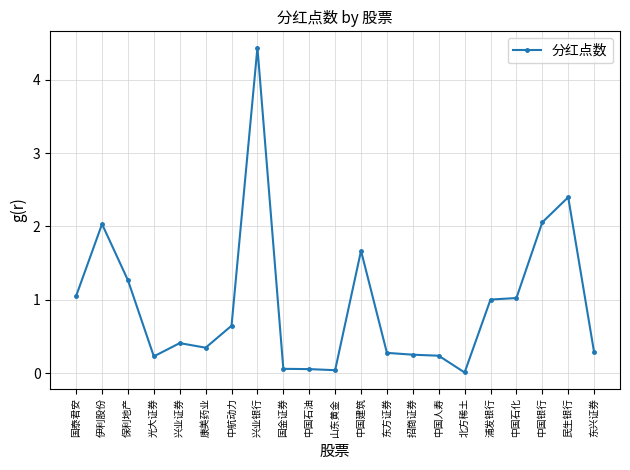

What is the difference between the maximum and second lowest values?

4.4